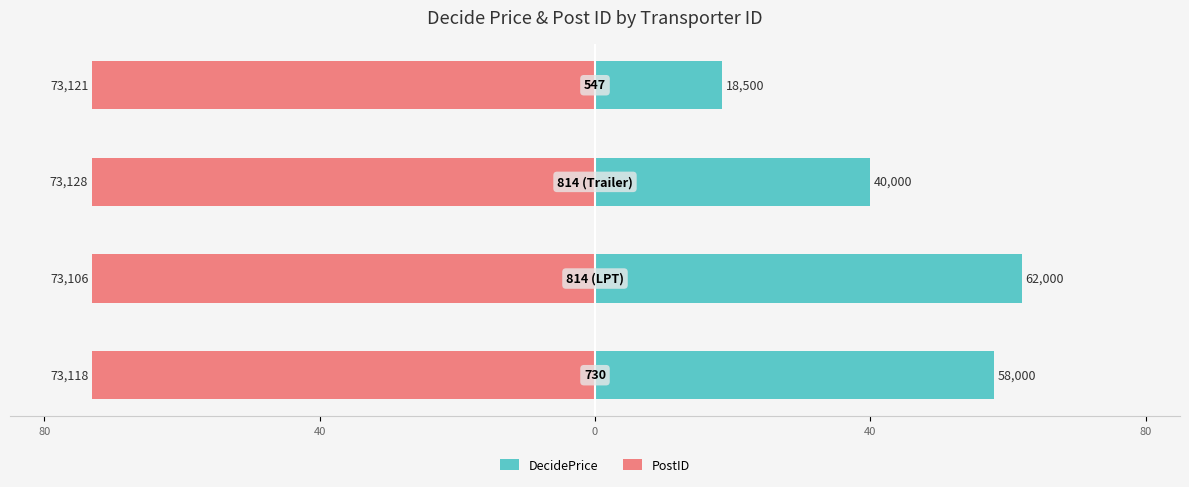

What is the average value of the DecidePrice series?

44.6